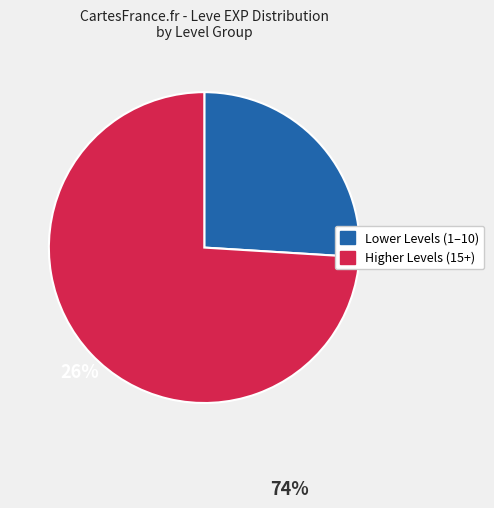

Does any single category account for the majority?

Yes